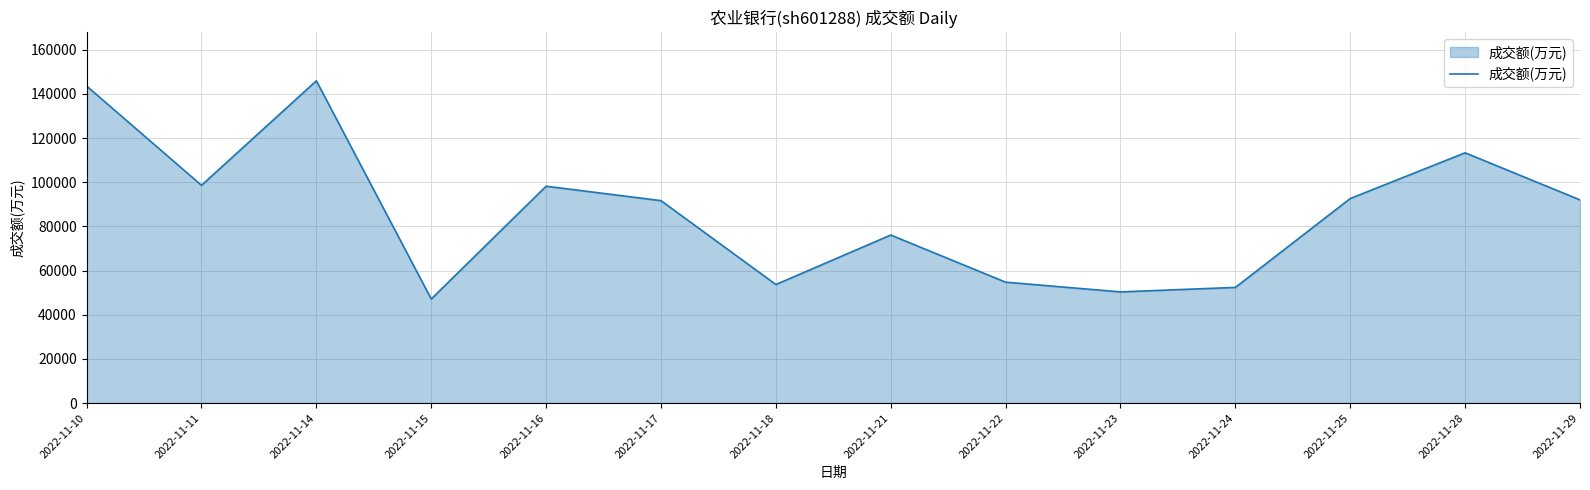

How many lines are shown in the chart?

1